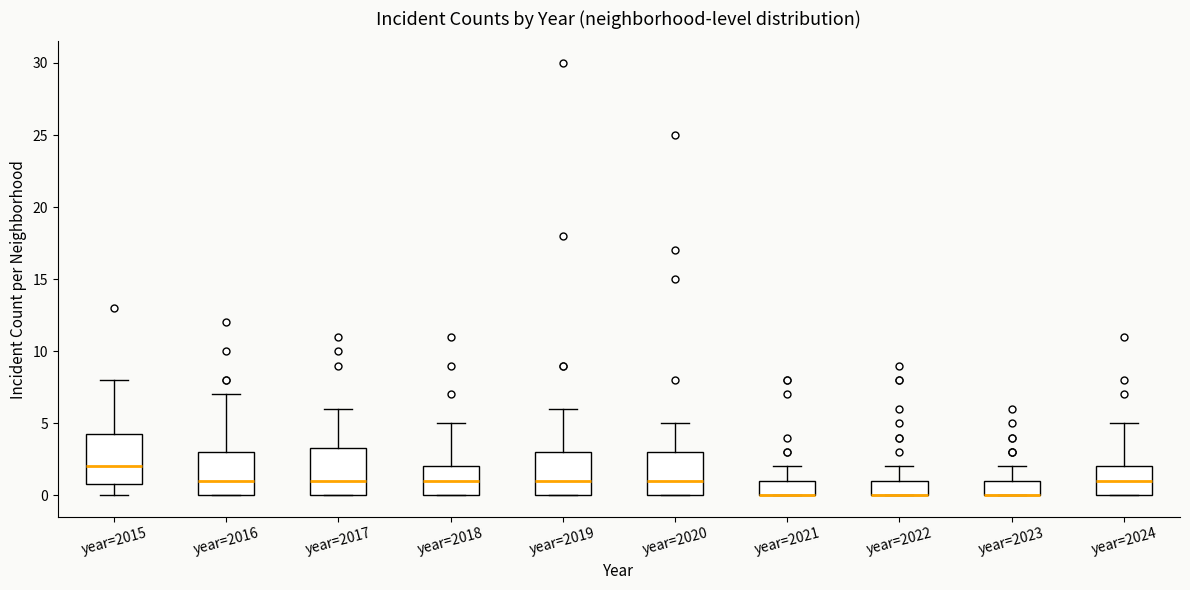

Where does the upper whisker of the box for year=2022 end on the y-axis? The values are not printed on the chart, so give them approximately, as read against the axis.

2.0